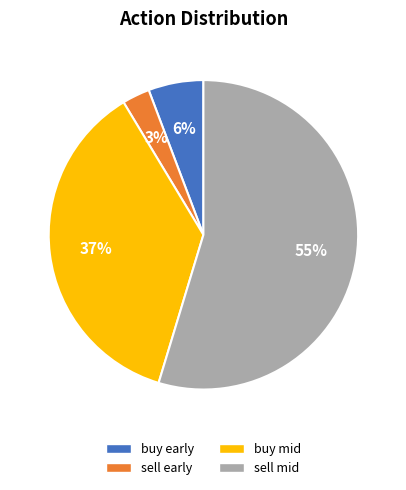

How many segments does this pie chart have?

4